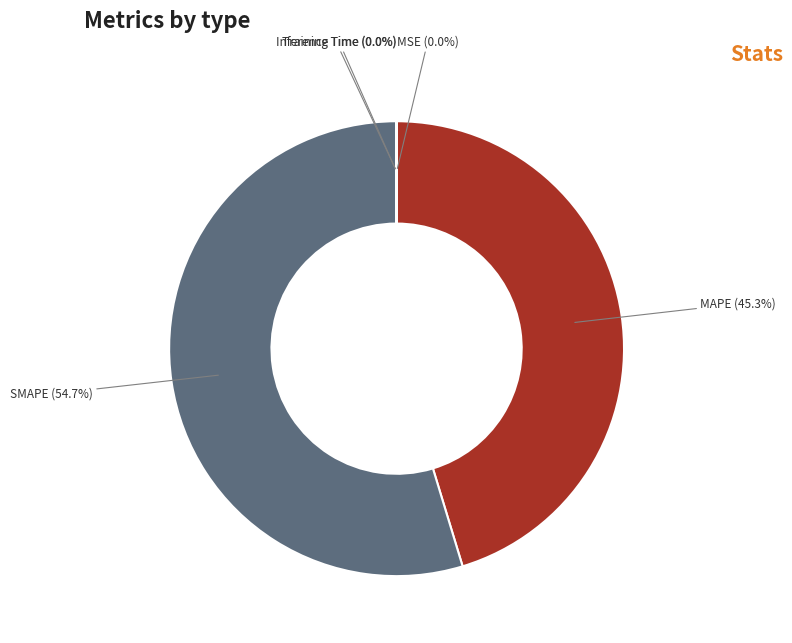

Is there a majority slice in this chart?

Yes